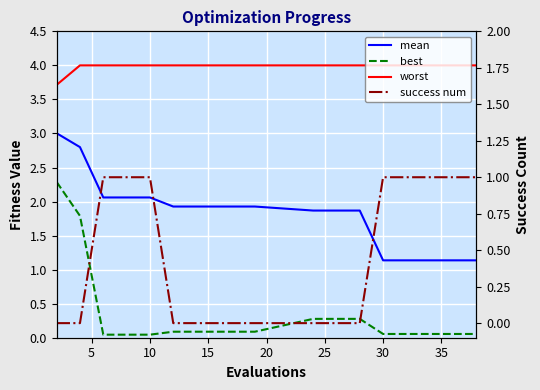

True or false: best and worst intersect in this chart.

False